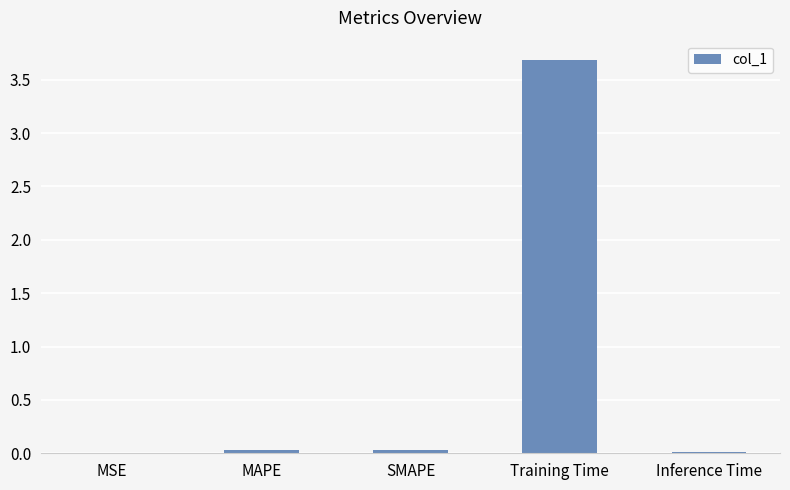

The value at MAPE is 0.0. True or false?

True